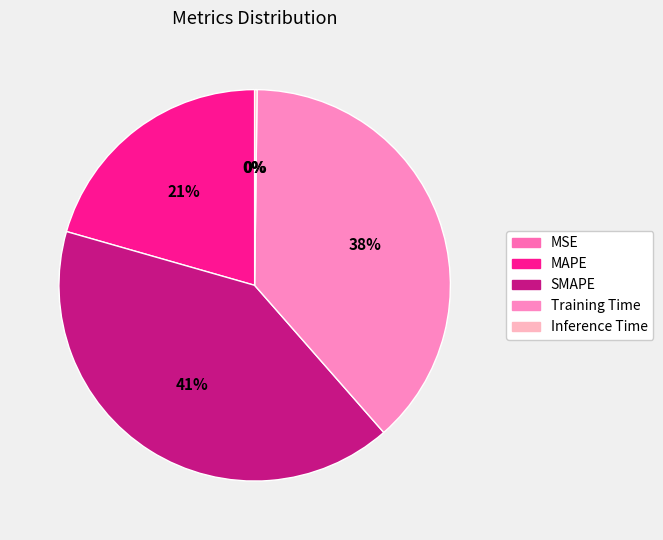

What percentage is the Training Time slice, to the nearest percent?

38%